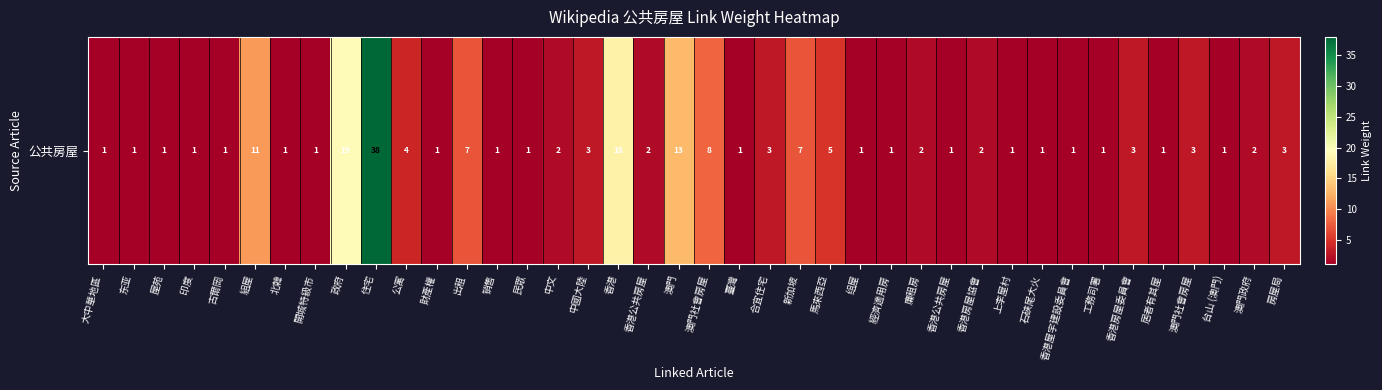

Where does the data first go above 2?

組屋